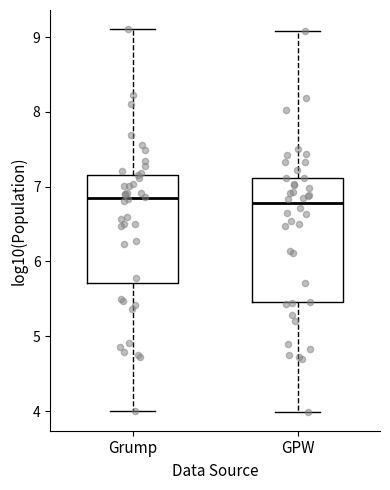

Reading left to right, read every box against the y-axis: the position of its median line, the range the box covers, and the ends of its whiskers. The values are not printed on the chart, so give them approximately, as read against the axis.

Grump: median 6.9, box 5.7 to 7.2, whiskers 4.0 to 9.1
GPW: median 6.8, box 5.5 to 7.1, whiskers 4.0 to 9.1